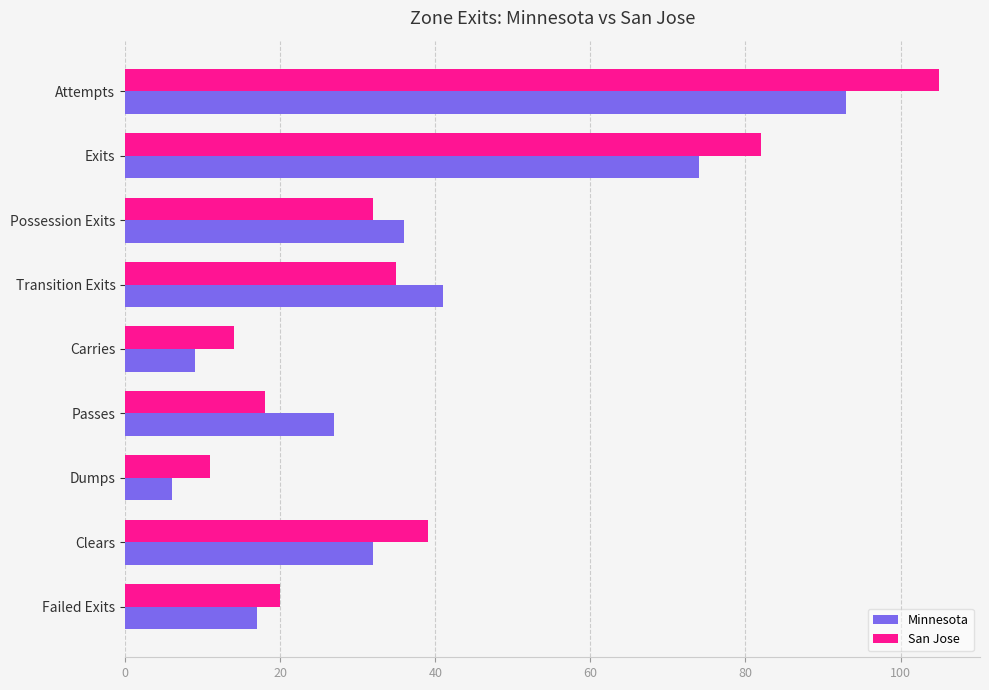

How many data points in Minnesota are less than 32?

4